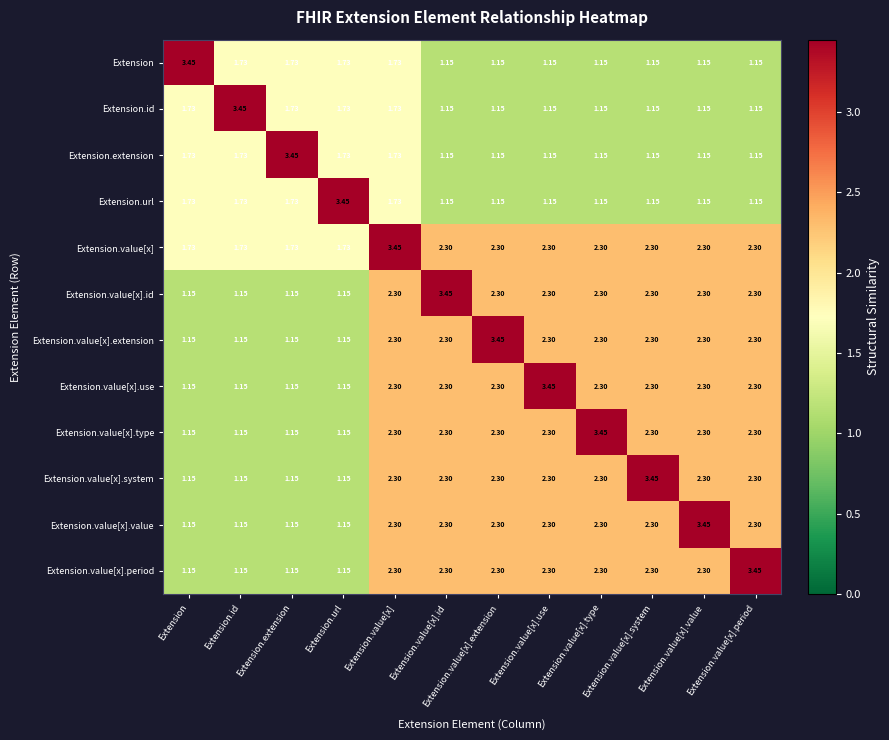

Which category has the highest value in the Extension.value[x].period series?

Extension.value[x].period